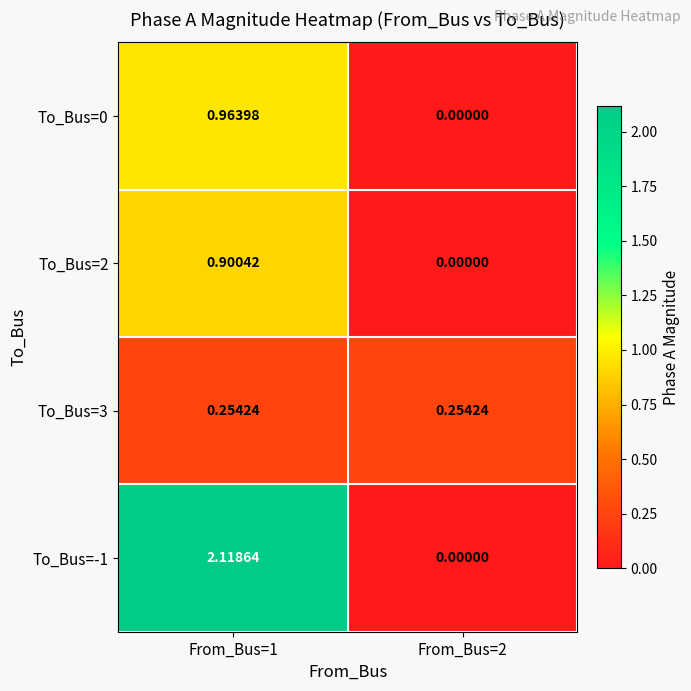

At which category is the sum across all series the highest?

From_Bus=1